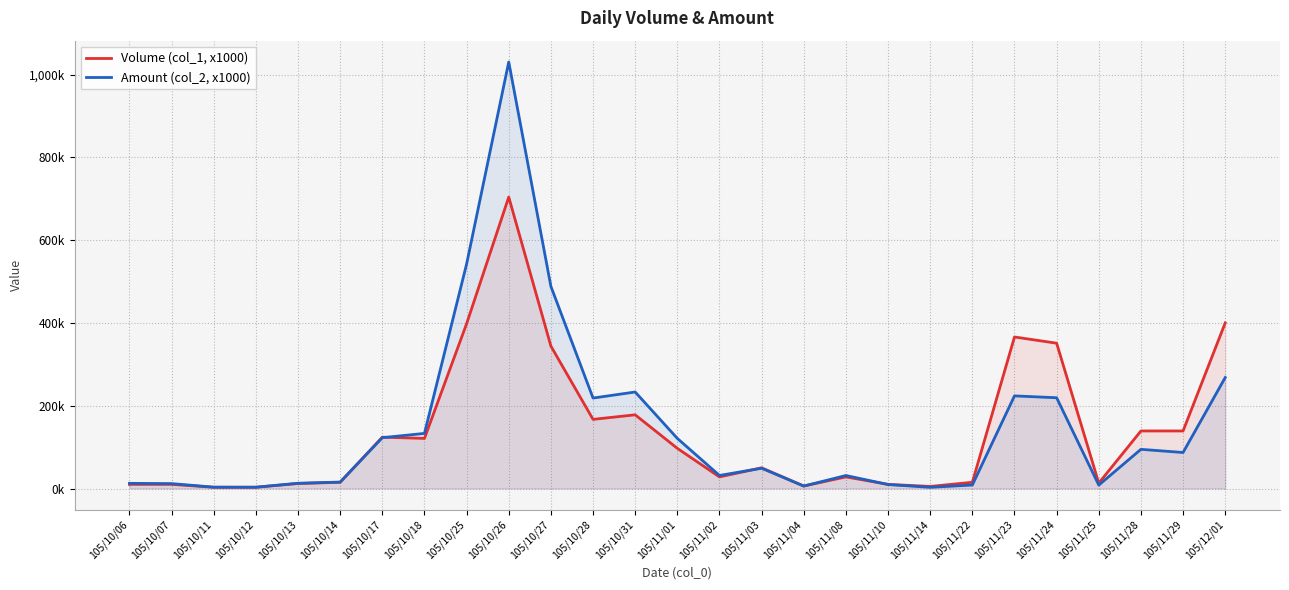

Reading right to left, transcribe all the data shown in this chart.

Volume (col_1, x1000): 400000	139000	139000	13000	351000	366000	15000	5000	10000	28000	6000	50000	28000	97000	178000	167000	344000	704000	398000	121000	124000	15000	12000	3000	3000	10000	10000
Amount (col_2, x1000): 268000	86980	94620	8190	219210	223720	8400	2850	9600	31400	5880	48900	31520	121030	233100	218500	488250	1030250	542230	133100	122760	15530	12700	3150	3240	11840	12450